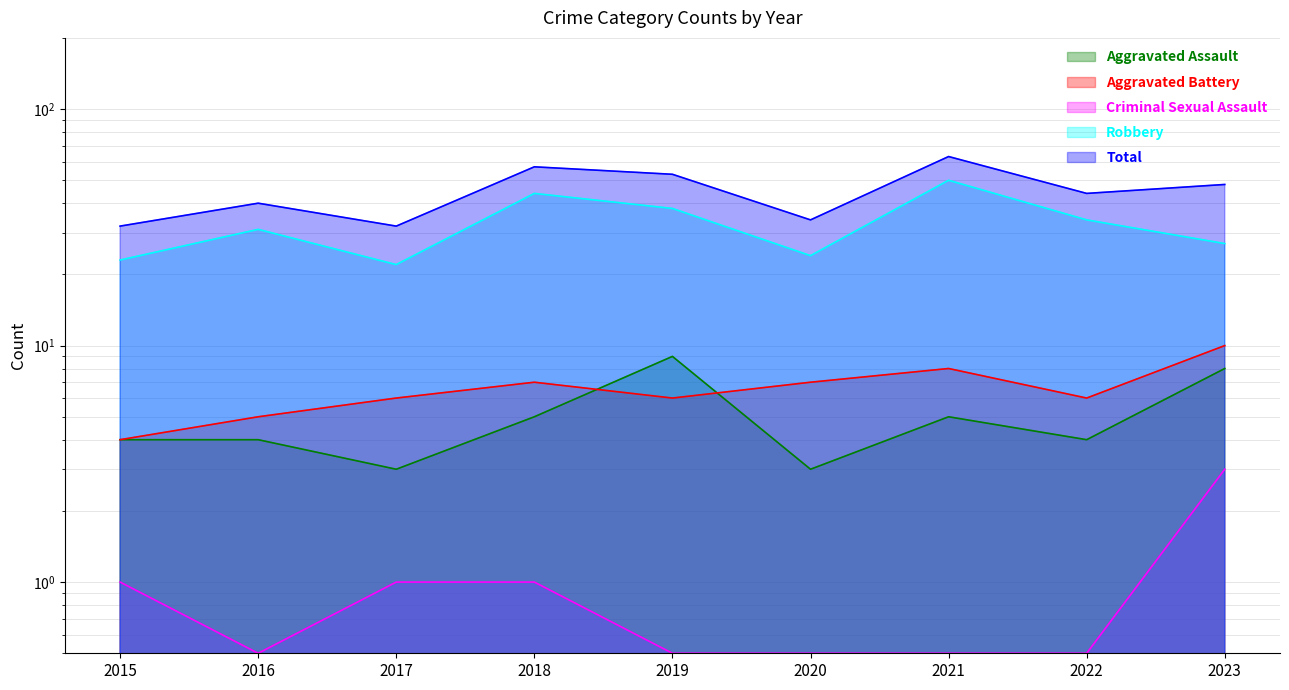

What is the difference between the maximum and second lowest values in the Total series?

31